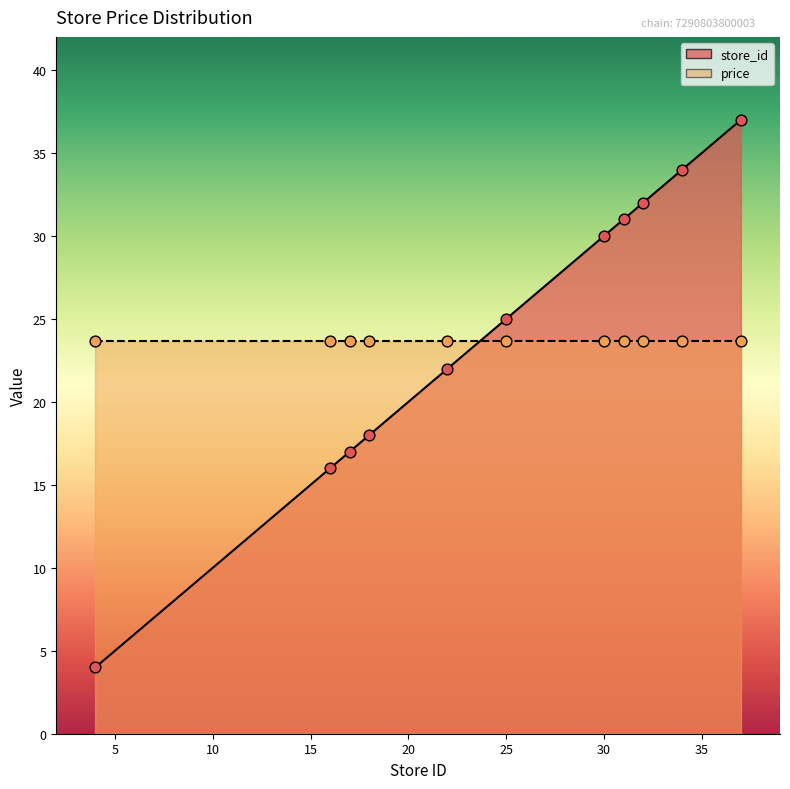

What is the ratio of the value at 16 to the value at 18?

0.9